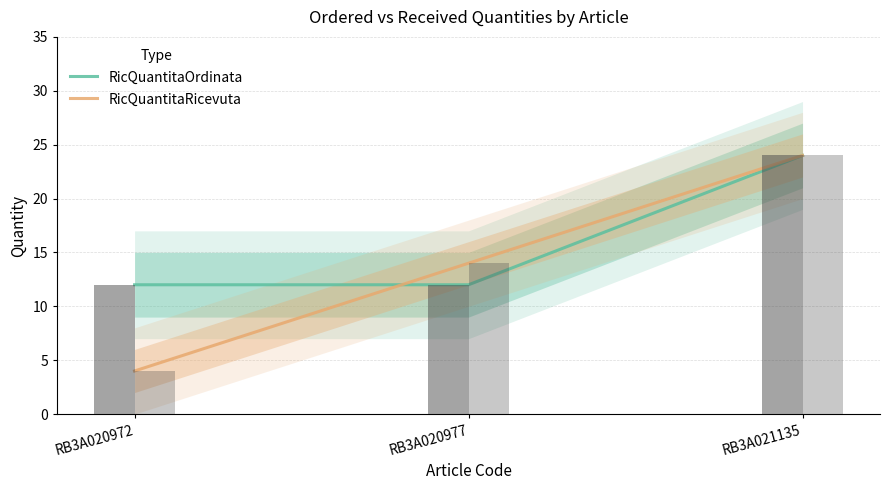

What are all the series names shown in the legend?

RicQuantitaOrdinata, RicQuantitaRicevuta